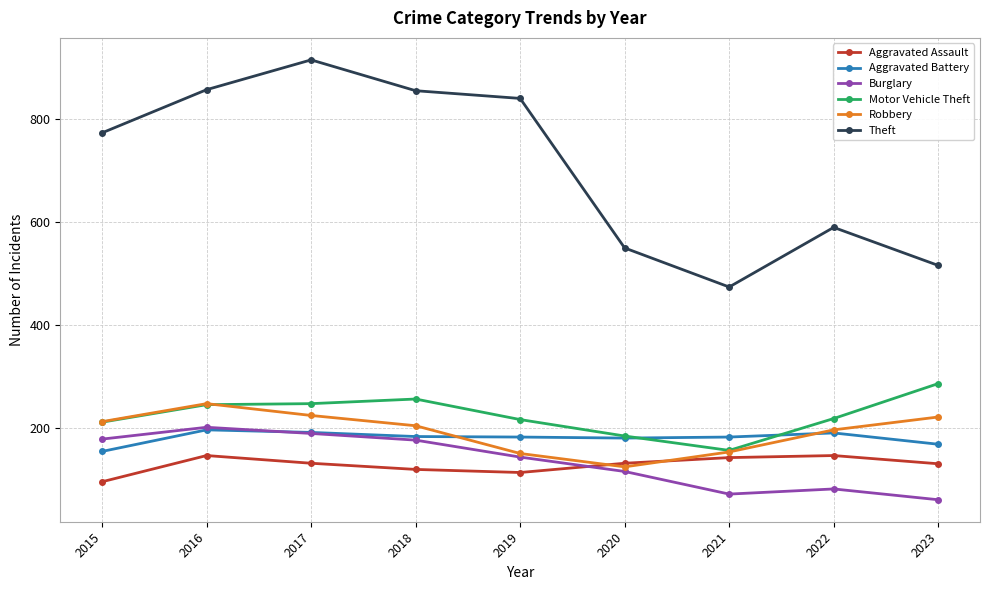

True or false: Theft has a value of 807 at 2020.

False